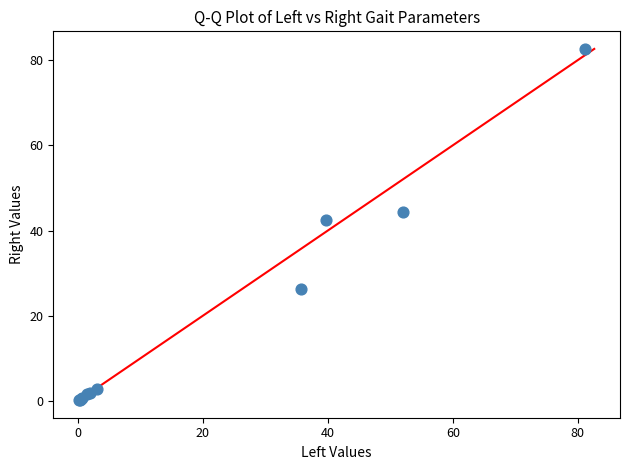

What Y value in the scatter plot is closest to 41?

42.6